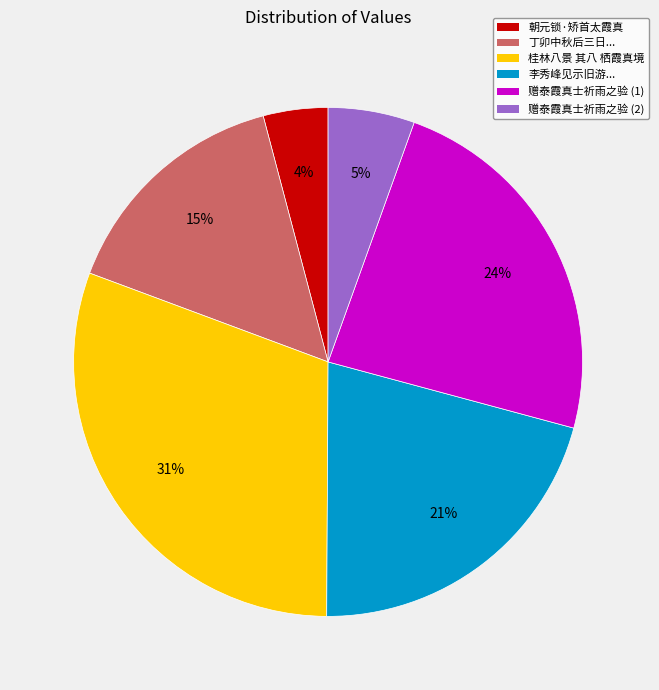

How many slices are in this pie chart?

6